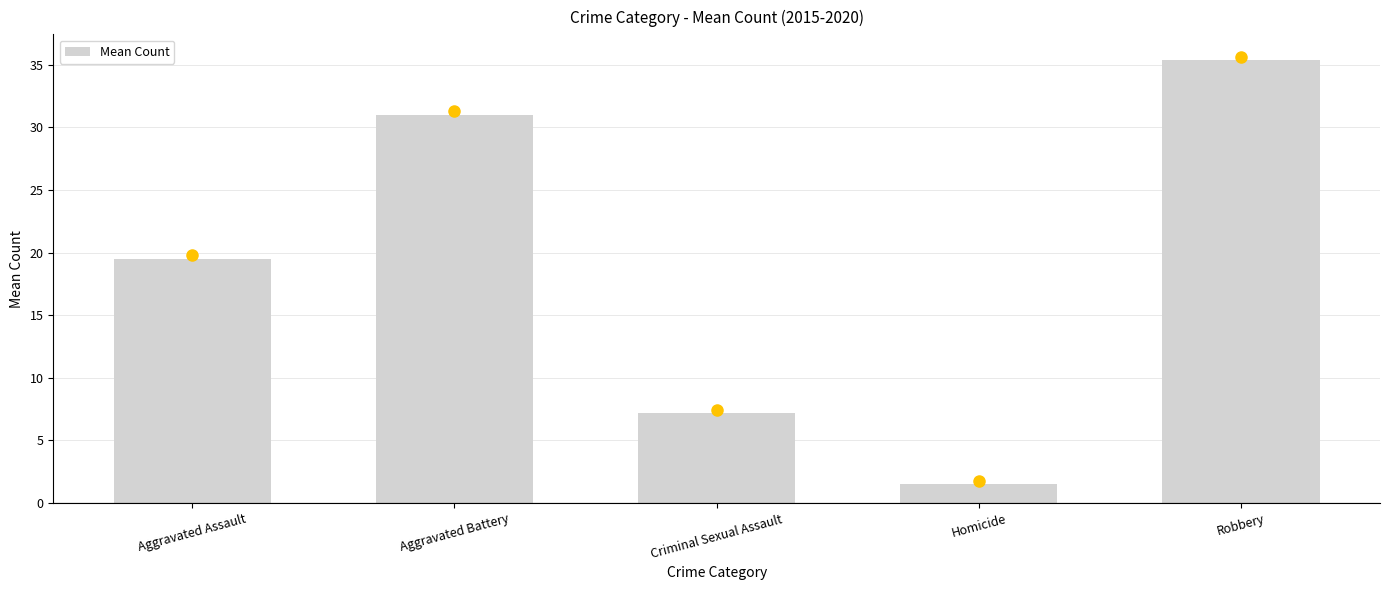

What is the label of the 2nd bar from the right?

Homicide